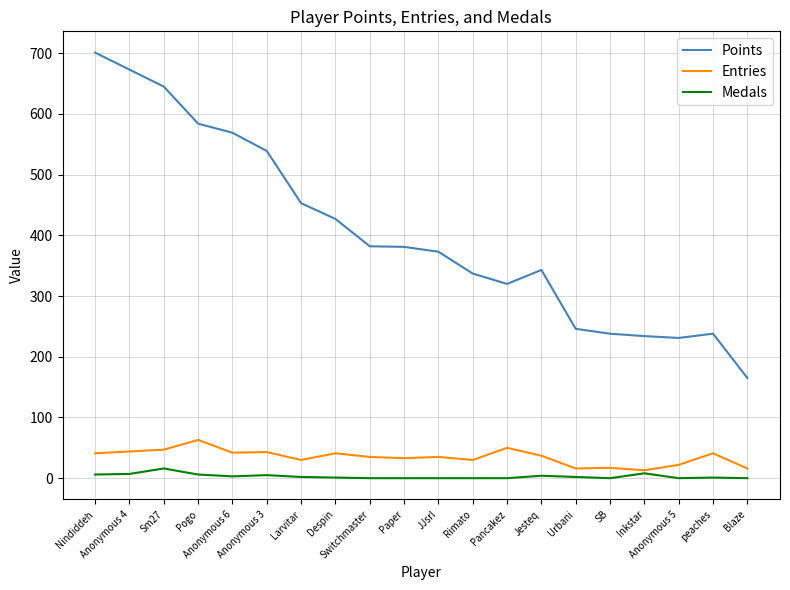

What is the maximum value shown in the chart?

701